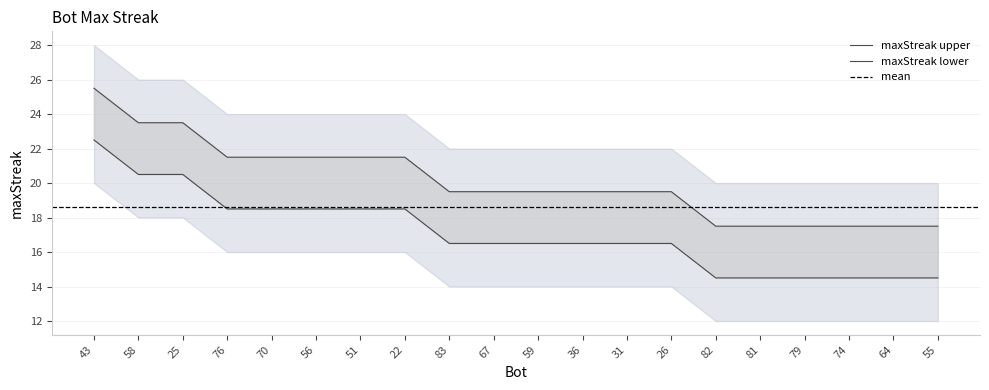

Where is the data nearest to the value 21?

76